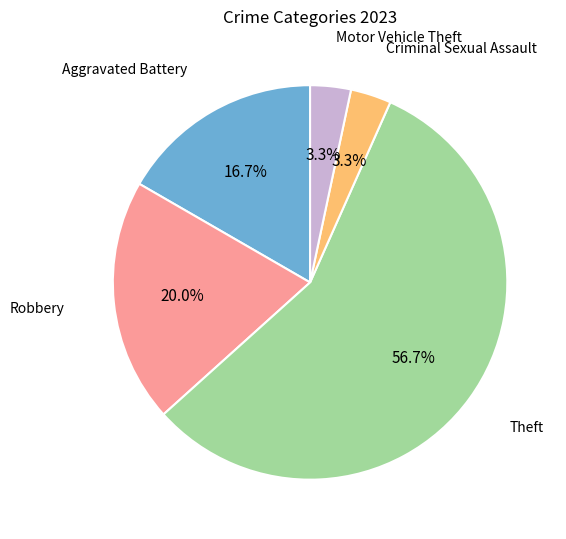

What is the ratio of the value at Criminal Sexual Assault to the value at Motor Vehicle Theft?

1.0